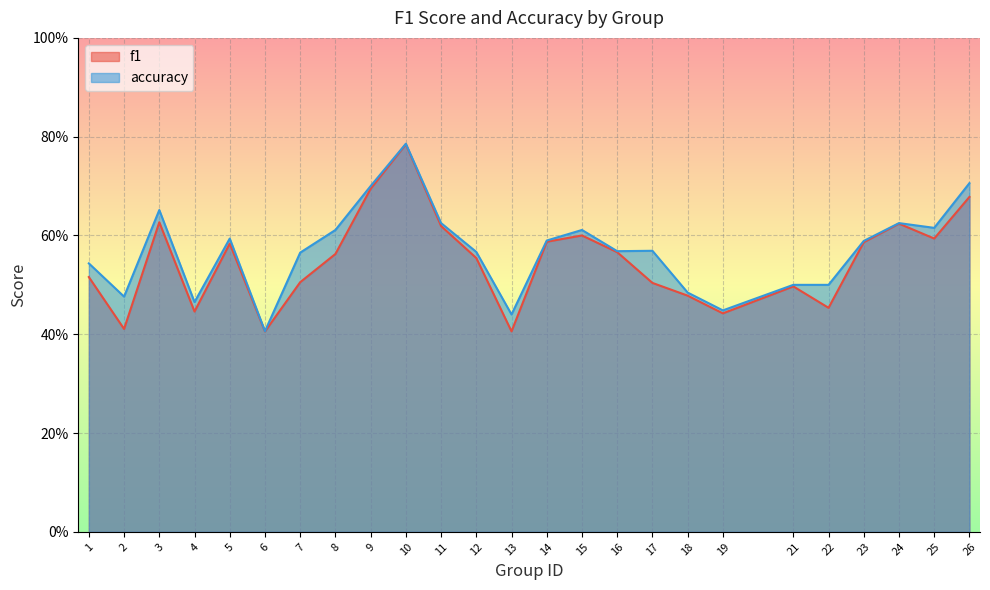

True or false: accuracy and f1 cross at least once.

False